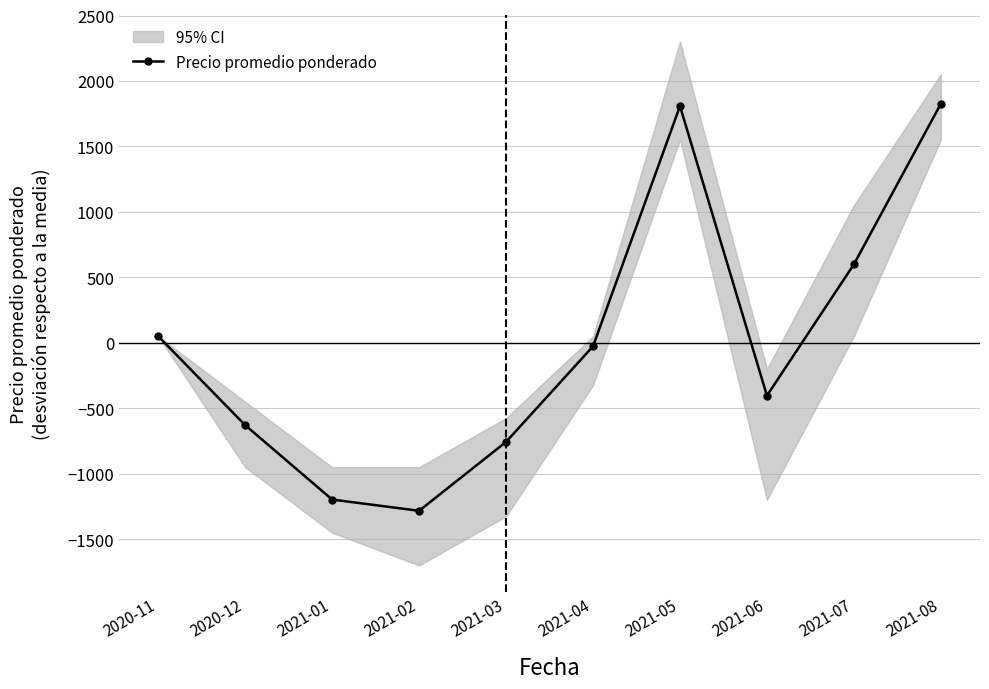

Does the chart have visible grid lines?

Yes